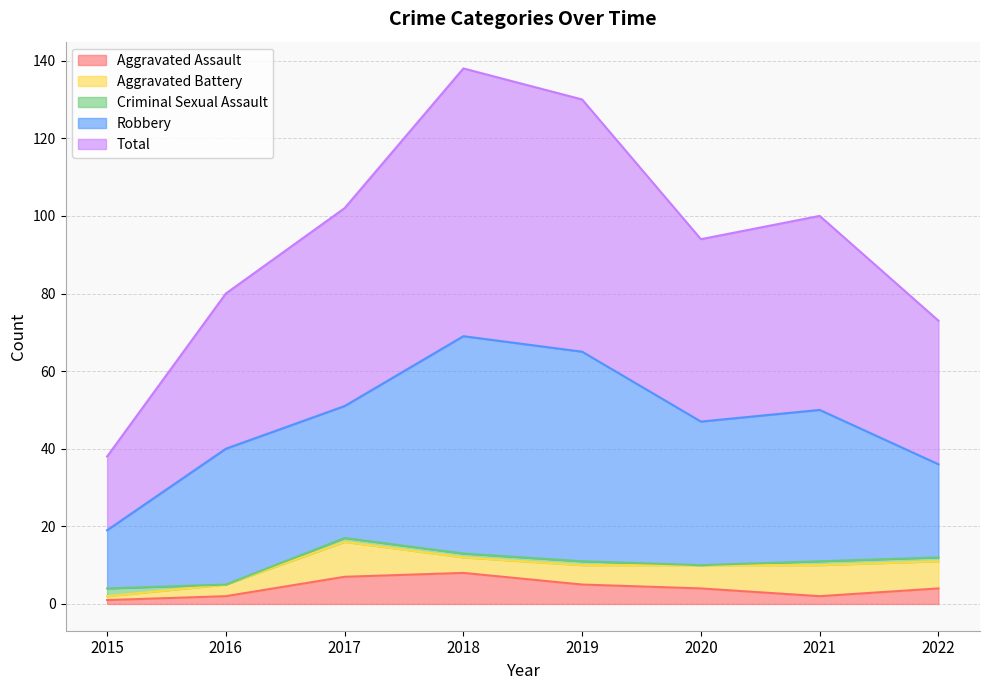

What is the value of the Aggravated Assault point at the 3rd from the left?

7